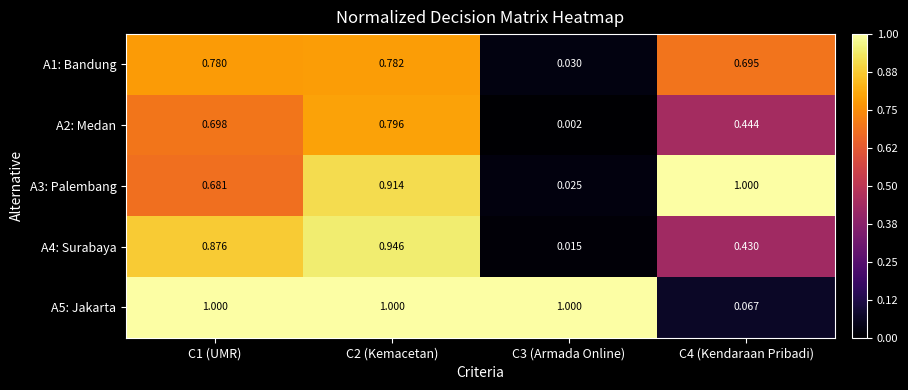

Is the value of A4: Surabaya at C2 (Kemacetan) greater than the value of A2: Medan at C3 (Armada Online)?

Yes